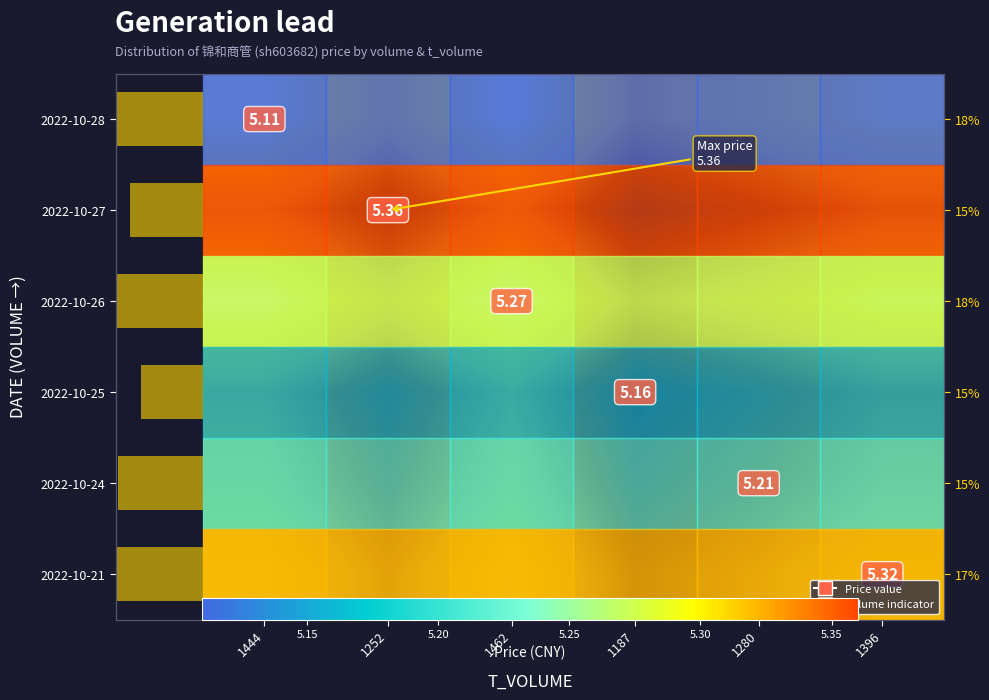

Is the value of row_5 at 1444 greater than the value of row_3 at 1462?

Yes